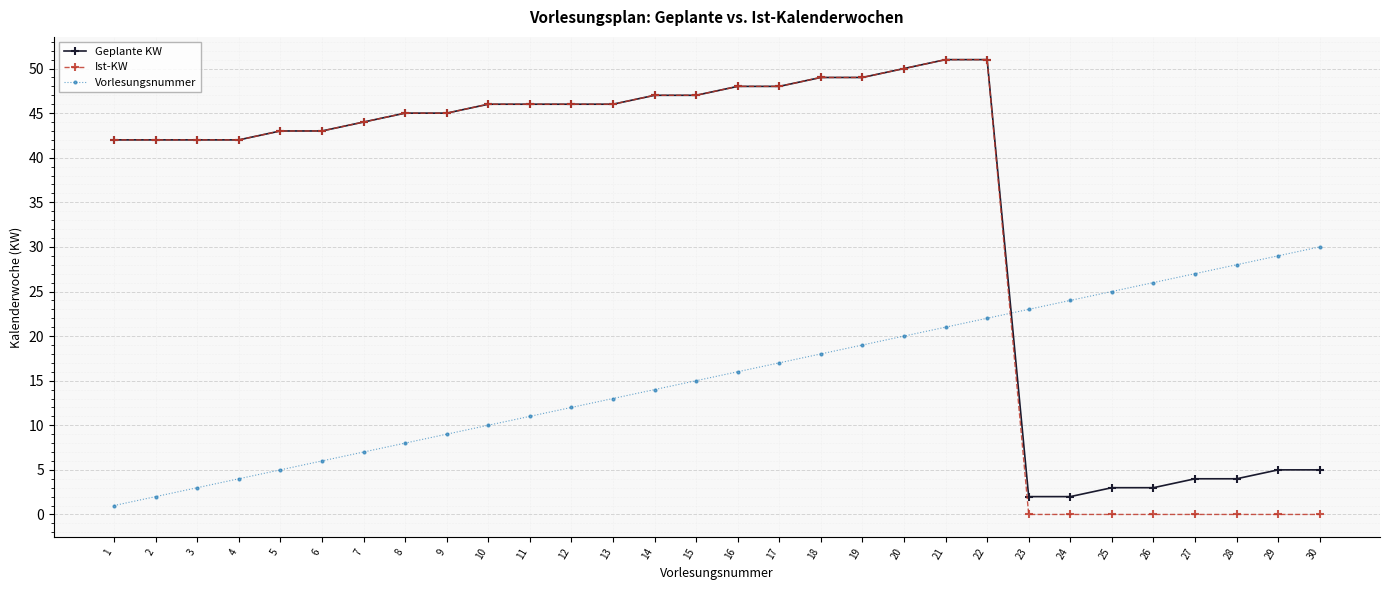

Reading left to right, list all the values displayed in this chart.

Geplante KW: 1=42	2=42	3=42	4=42	5=43	6=43	7=44	8=45	9=45	10=46	11=46	12=46	13=46	14=47	15=47	16=48	17=48	18=49	19=49	20=50	21=51	22=51	23=2	24=2	25=3	26=3	27=4	28=4	29=5	30=5
Ist-KW: 1=42	2=42	3=42	4=42	5=43	6=43	7=44	8=45	9=45	10=46	11=46	12=46	13=46	14=47	15=47	16=48	17=48	18=49	19=49	20=50	21=51	22=51	23=0	24=0	25=0	26=0	27=0	28=0	29=0	30=0
Vorlesungsnummer: 1=1	2=2	3=3	4=4	5=5	6=6	7=7	8=8	9=9	10=10	11=11	12=12	13=13	14=14	15=15	16=16	17=17	18=18	19=19	20=20	21=21	22=22	23=23	24=24	25=25	26=26	27=27	28=28	29=29	30=30